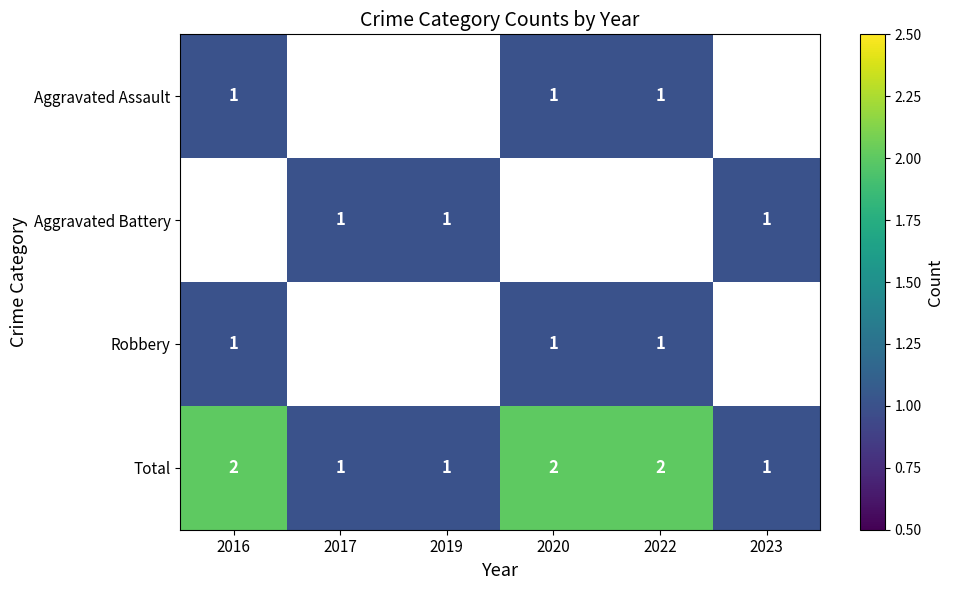

Is it true that Aggravated Battery equals 1 at 2019?

True